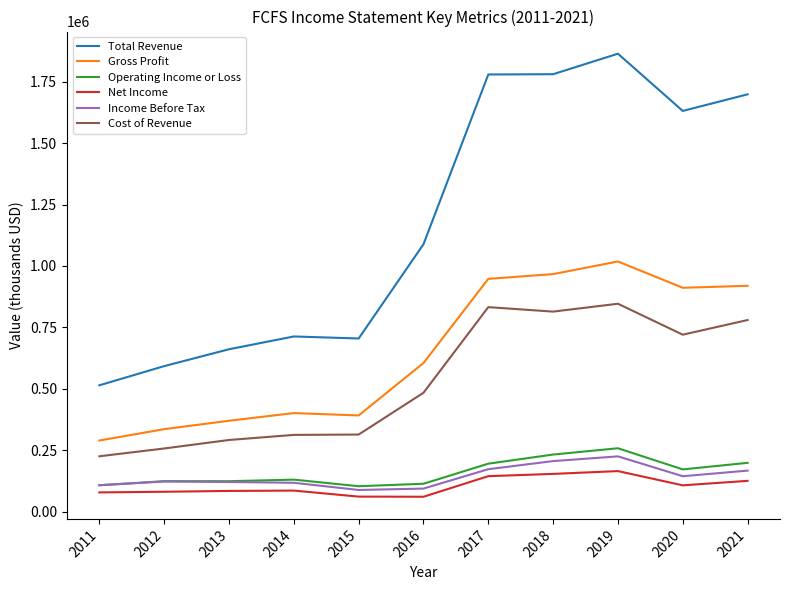

True or false: Cost of Revenue has more than 1 points higher than both neighbors.

True